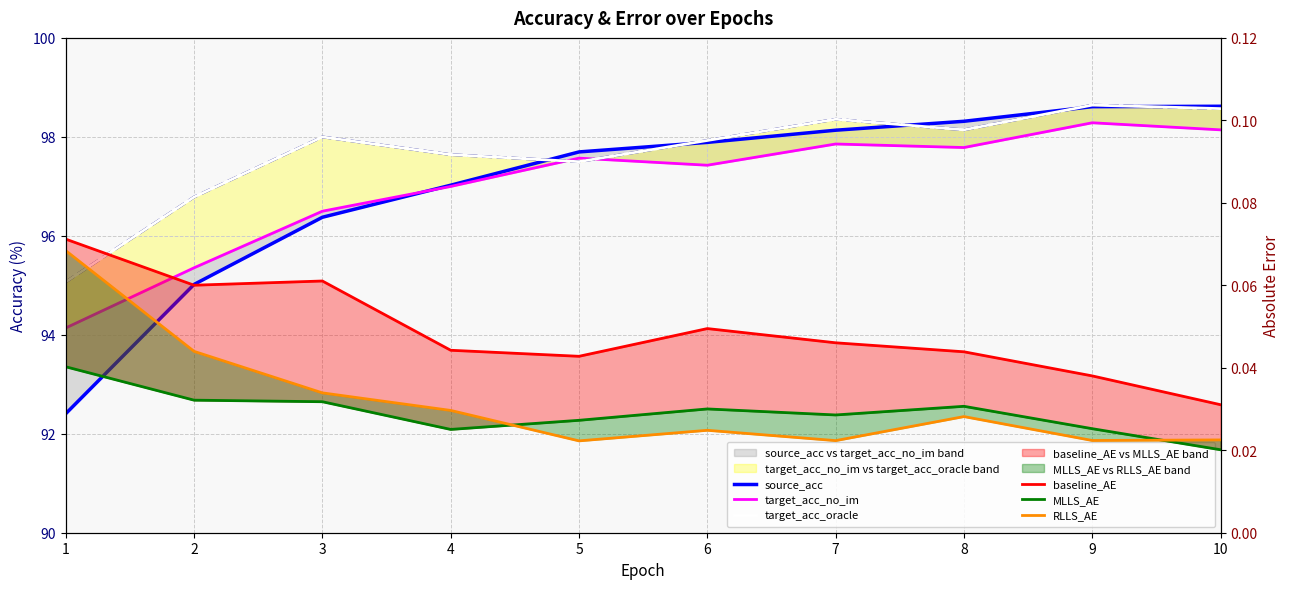

Which series has the largest total across all categories?

target_acc_oracle